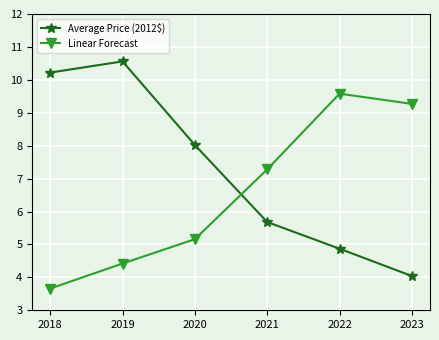

Is it true that Average Price (2012$) equals 5.7 at 2021?

True